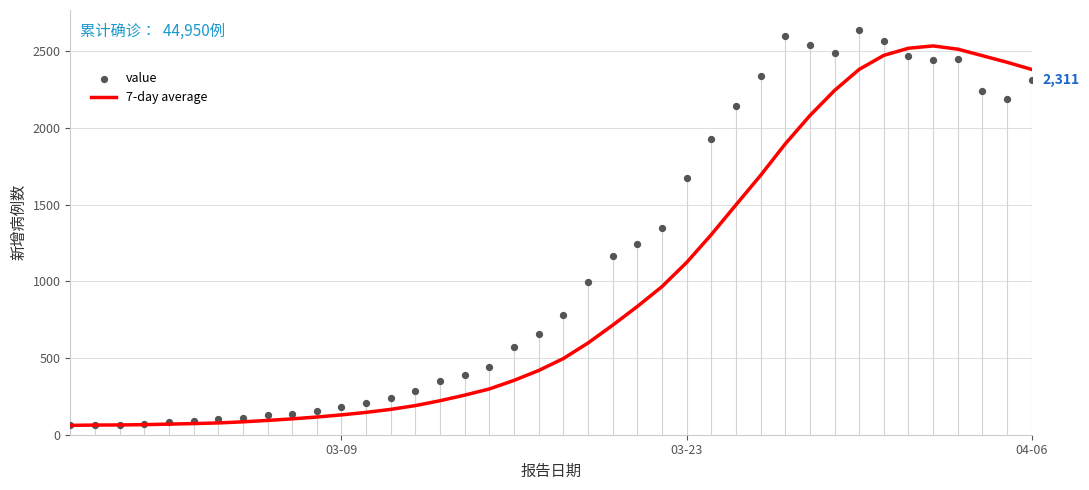

Which series contains the lowest Y value?

7-day average